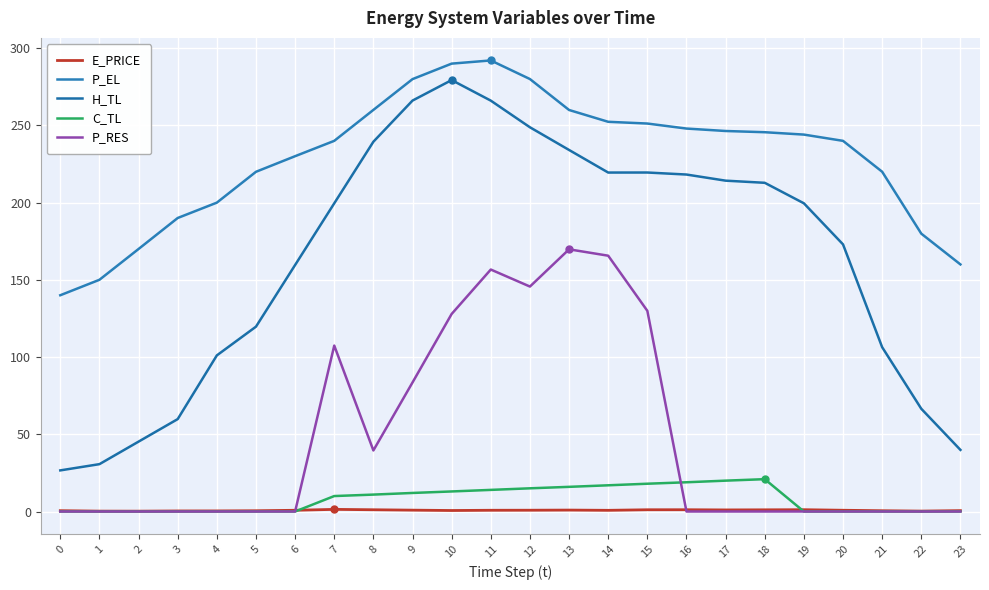

What is the approximate value of H_TL at 8?

239.4